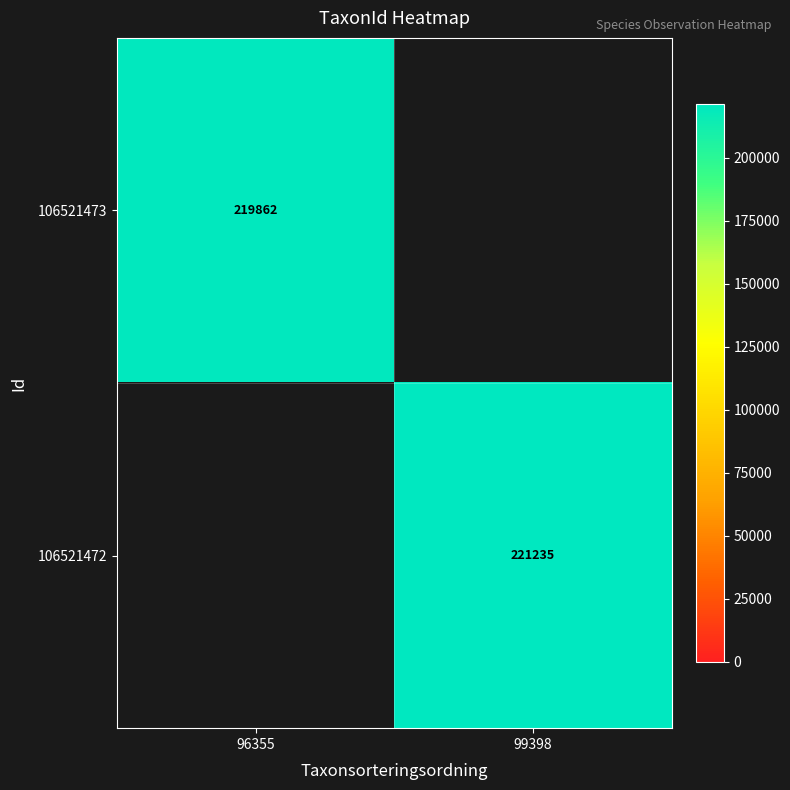

Is it true that 106521473 equals 219862 at 96355?

True